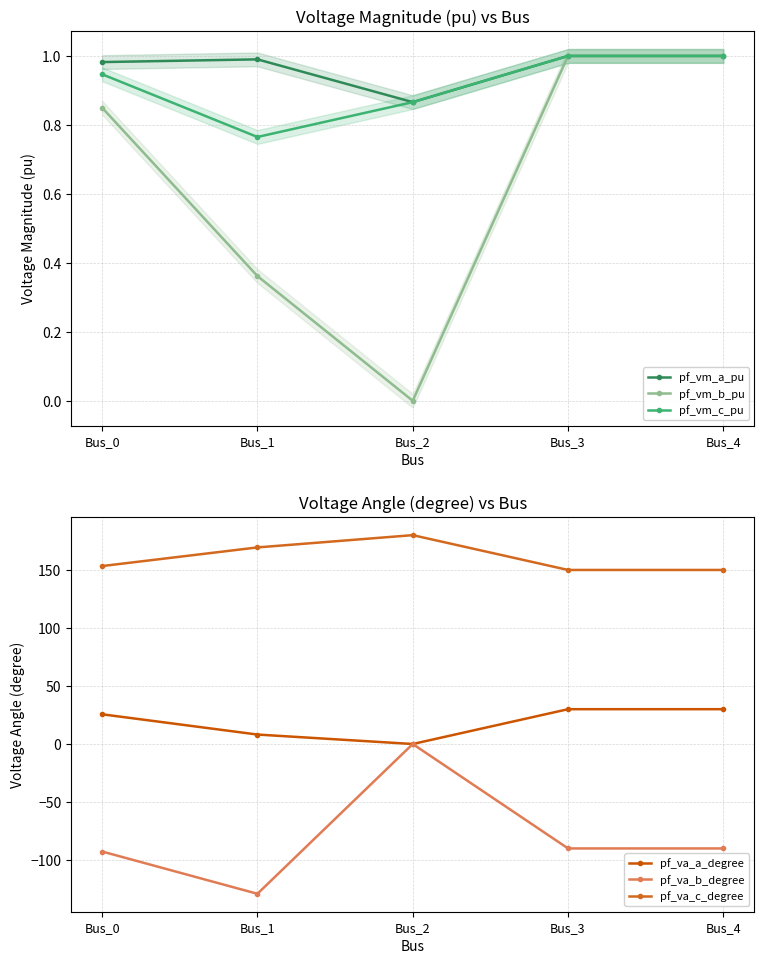

Which category has the lowest value in the pf_vm_b_pu series?

Bus_2